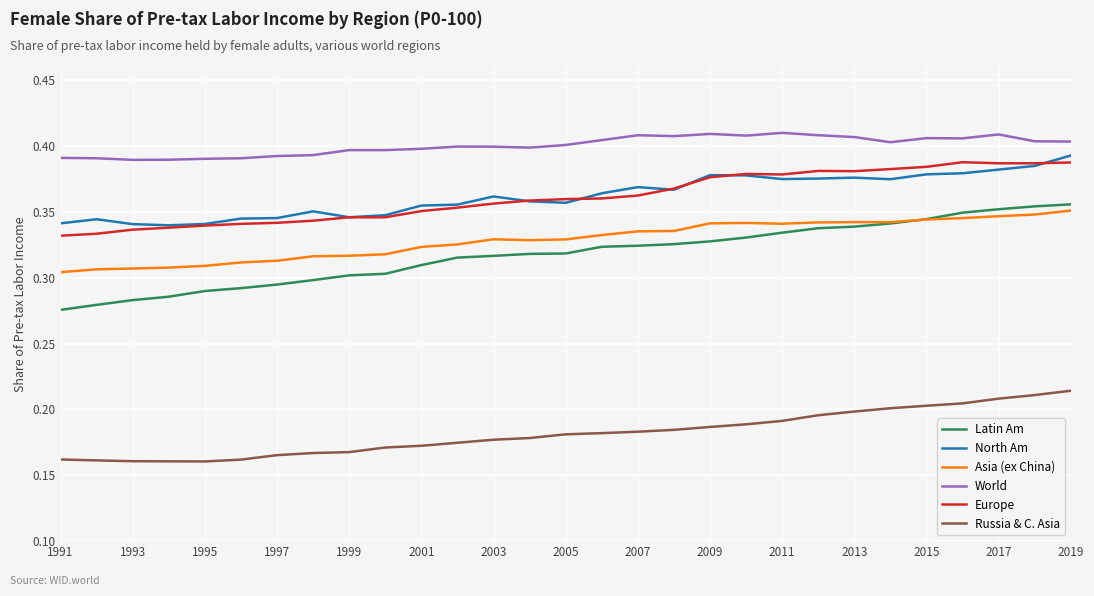

Which series has the largest total across all categories?

World